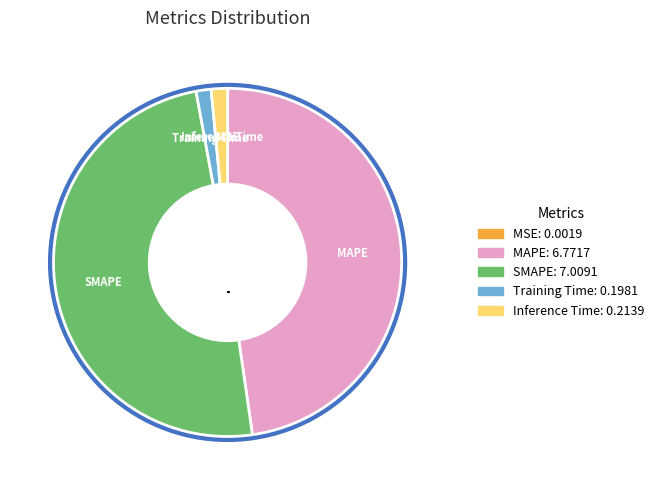

Count the number of slices in the pie.

5